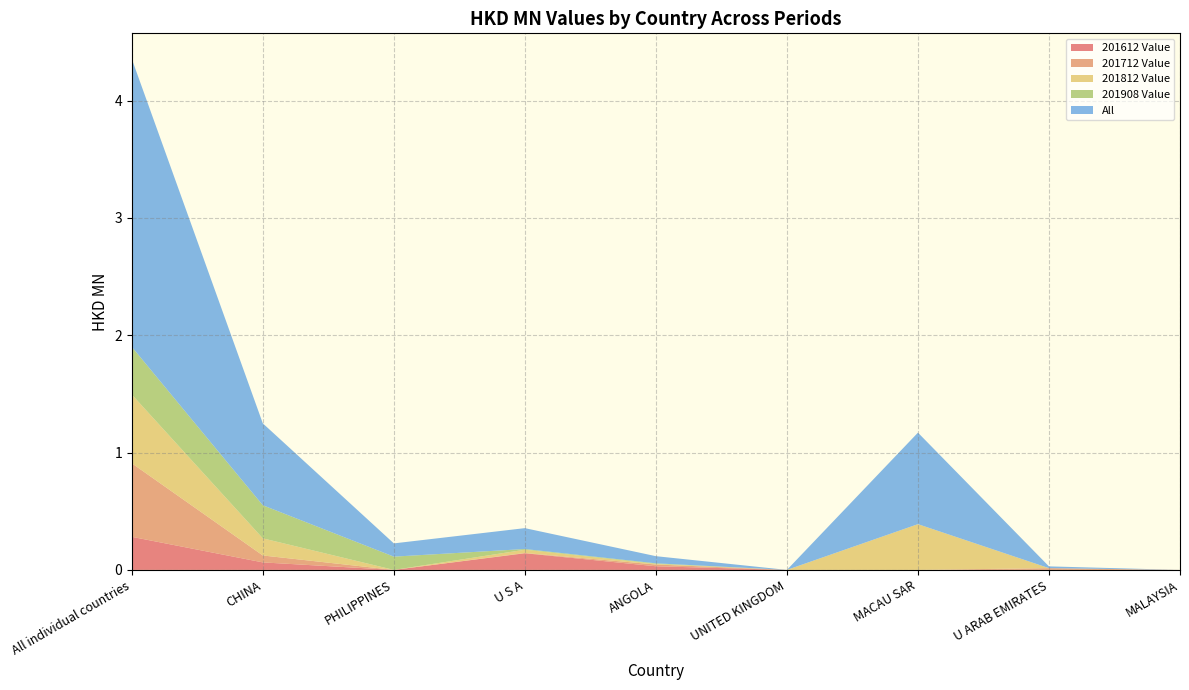

Reading left to right, transcribe all the data shown in this chart.

201612 Value: All individual countries=0.3	CHINA=0.1	PHILIPPINES=0.0	U S A=0.1	ANGOLA=0.0	UNITED KINGDOM=0.0	MACAU SAR=0.0	U ARAB EMIRATES=0.0	MALAYSIA=0.0
201712 Value: All individual countries=0.6	CHINA=0.1	PHILIPPINES=0.0	U S A=0.0	ANGOLA=0.0	UNITED KINGDOM=0.0	MACAU SAR=0.0	U ARAB EMIRATES=0.0	MALAYSIA=0.0
201812 Value: All individual countries=0.6	CHINA=0.1	PHILIPPINES=0.0	U S A=0.0	ANGOLA=0.0	UNITED KINGDOM=0.0	MACAU SAR=0.4	U ARAB EMIRATES=0.0	MALAYSIA=0.0
201908 Value: All individual countries=0.4	CHINA=0.3	PHILIPPINES=0.1	U S A=0.0	ANGOLA=0.0	UNITED KINGDOM=0.0	MACAU SAR=0.0	U ARAB EMIRATES=0.0	MALAYSIA=0.0
All: All individual countries=2.5	CHINA=0.7	PHILIPPINES=0.1	U S A=0.2	ANGOLA=0.1	UNITED KINGDOM=0.0	MACAU SAR=0.8	U ARAB EMIRATES=0.0	MALAYSIA=0.0